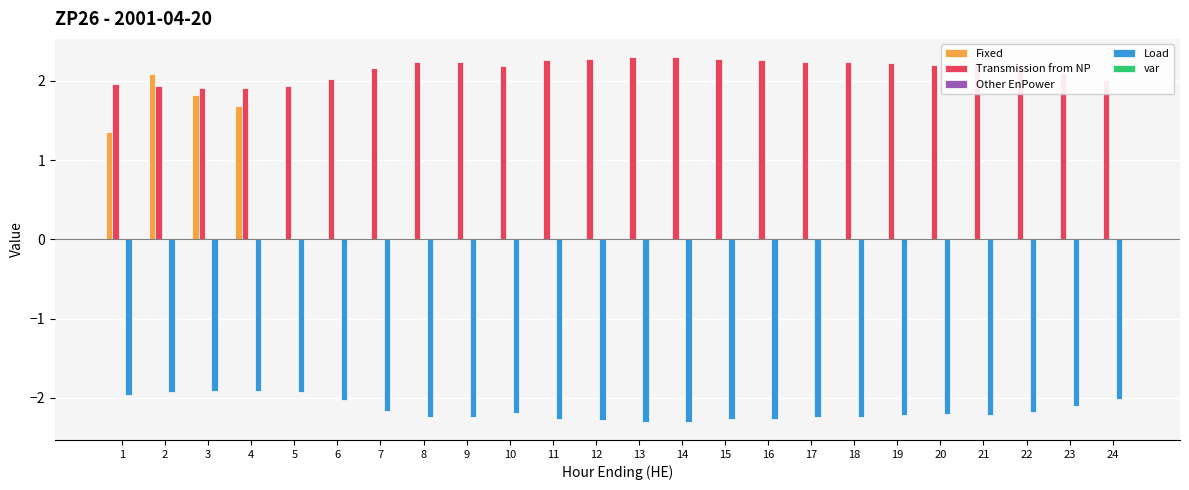

What is the greatest value displayed?

2.3